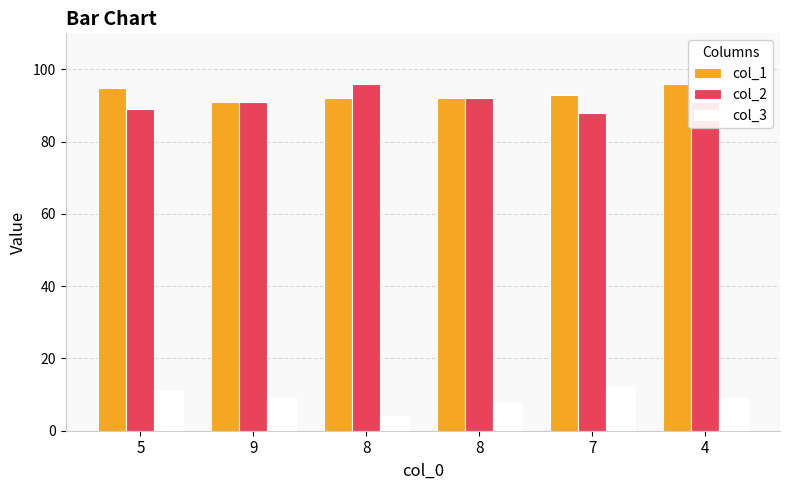

True or false: col_2 has a value of 37 at 9.

False